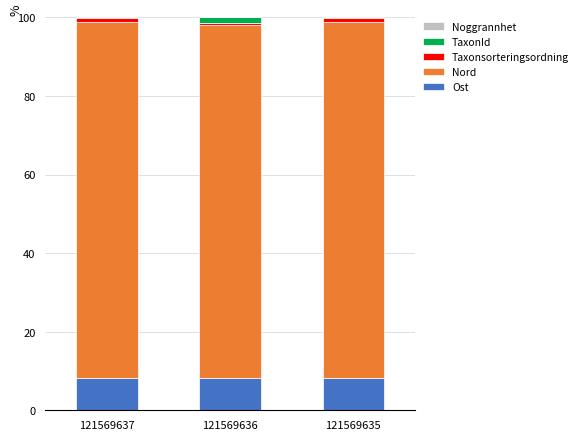

The Ost series shows 2.8 at 121569637. True or false?

False